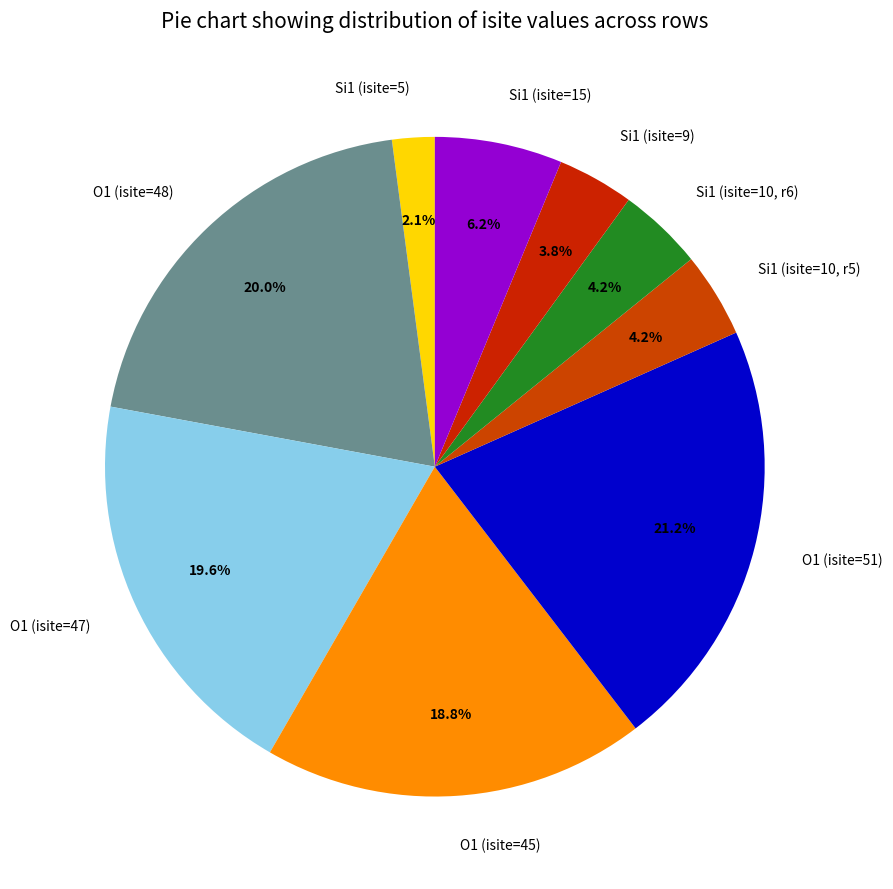

Does any single category account for the majority?

No